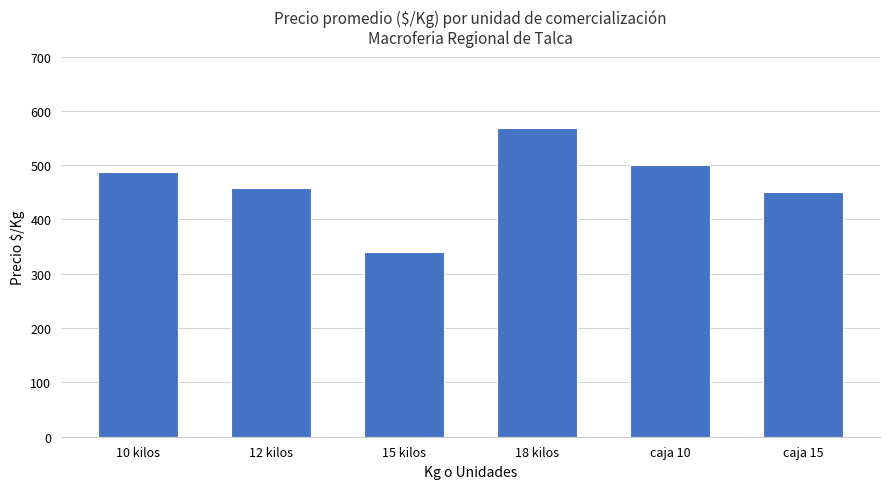

Reading left to right, extract all data points from this chart.

488	458	340	568	500	450